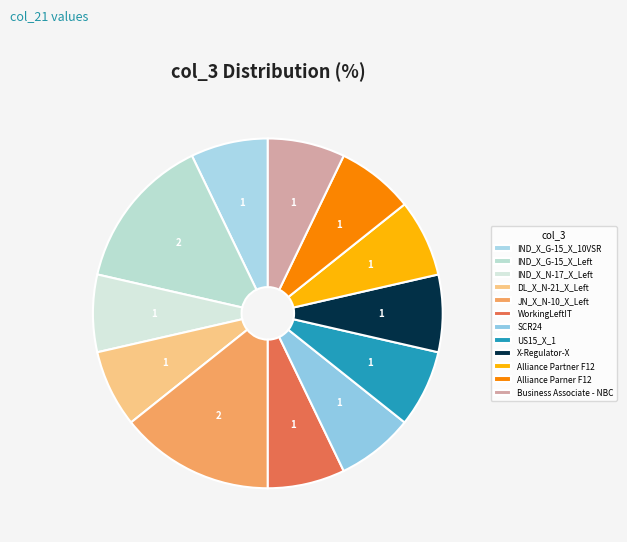

Combined, what portion of the pie is JN_X_N-10_X_Left and IND_X_G-15_X_10VSR?

21.4%